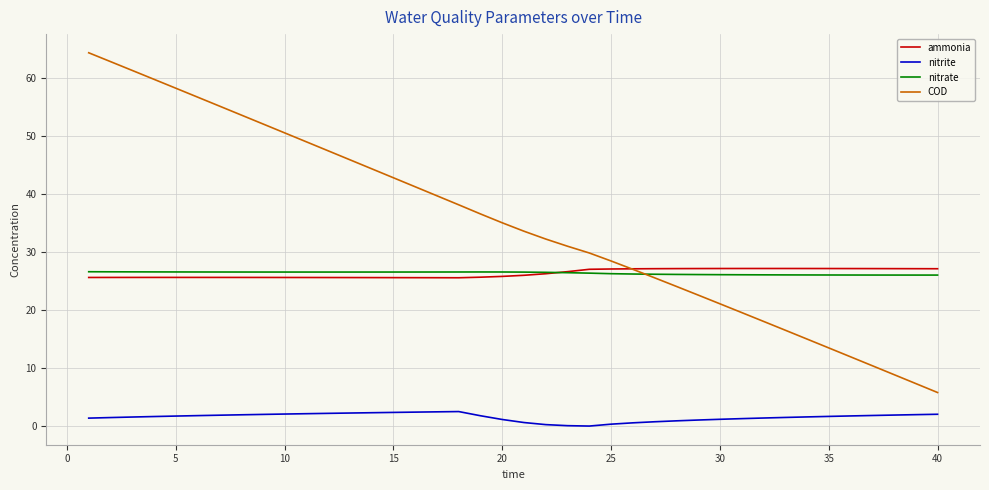

How many nitrate values are between 26 and 27?

40